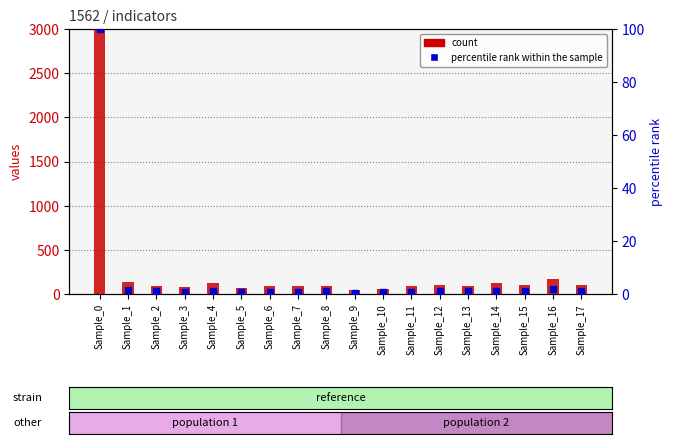

At which category is the sum across all series the highest?

Sample_0